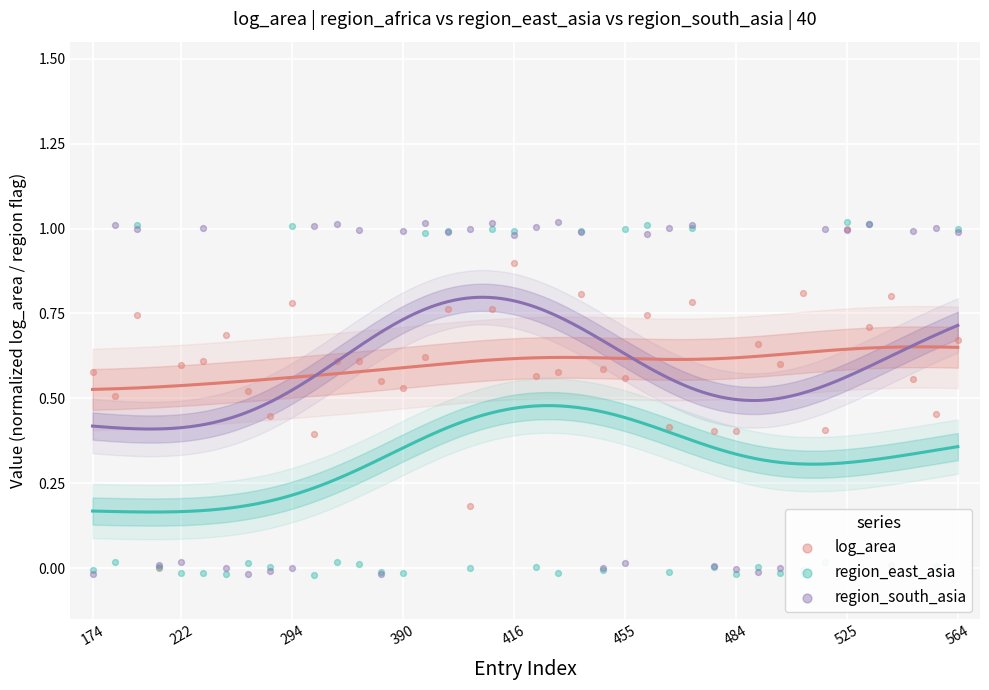

At how many categories does at least one series exceed 0?

40